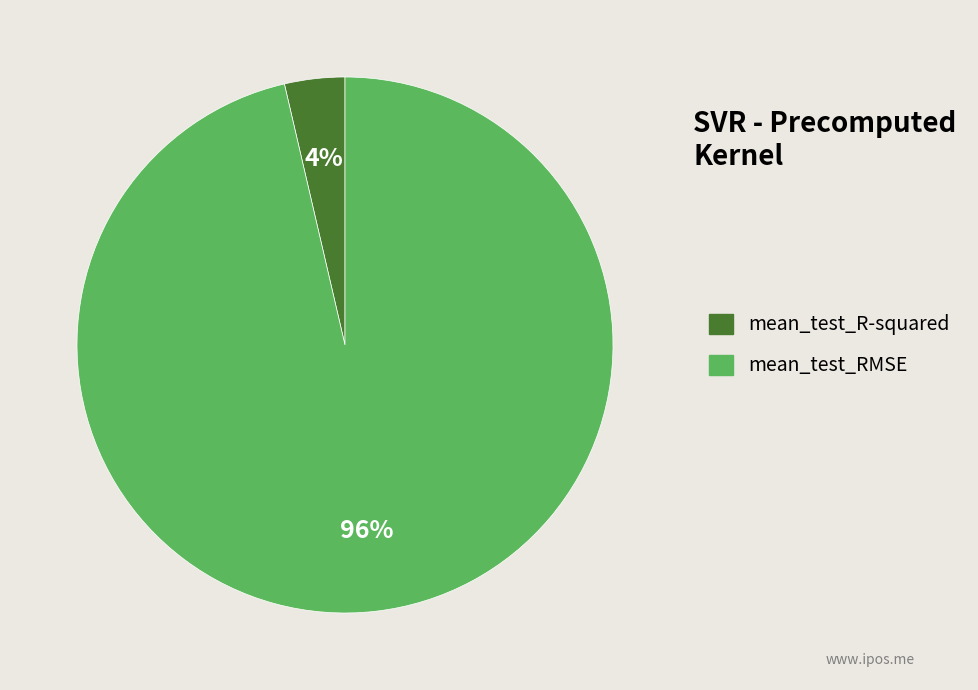

Do mean_test_R-squared and mean_test_RMSE together represent more than half of the pie?

Yes